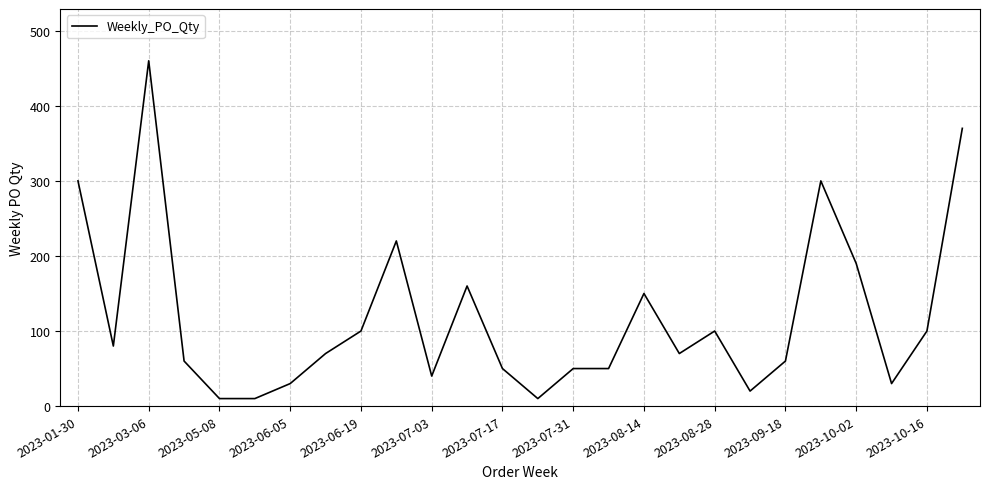

What is the greatest value displayed?

460